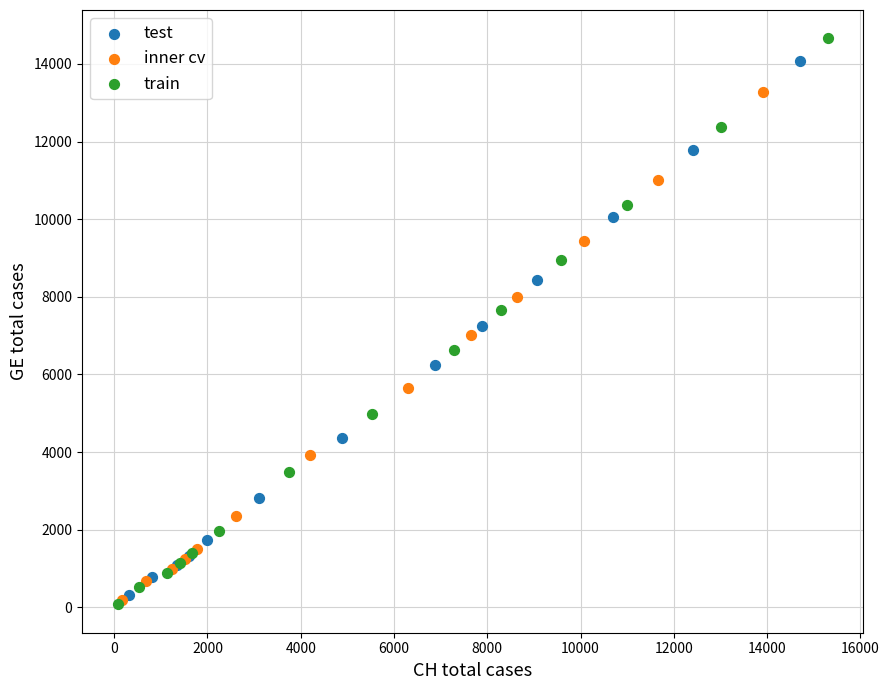

Which series has the largest Y range (max minus min)?

train